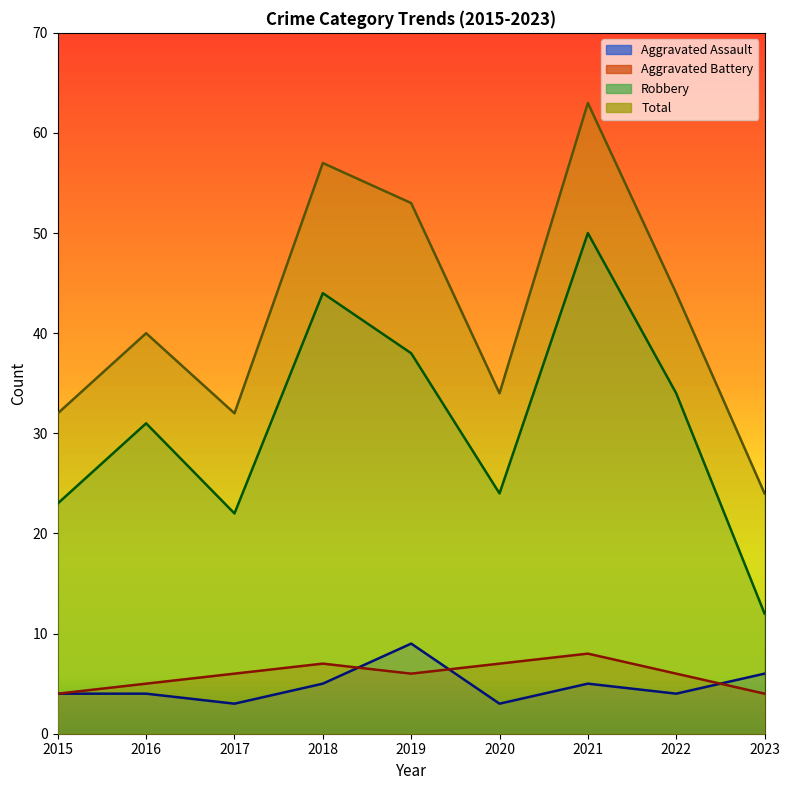

At how many categories does at least one series exceed 58?

1